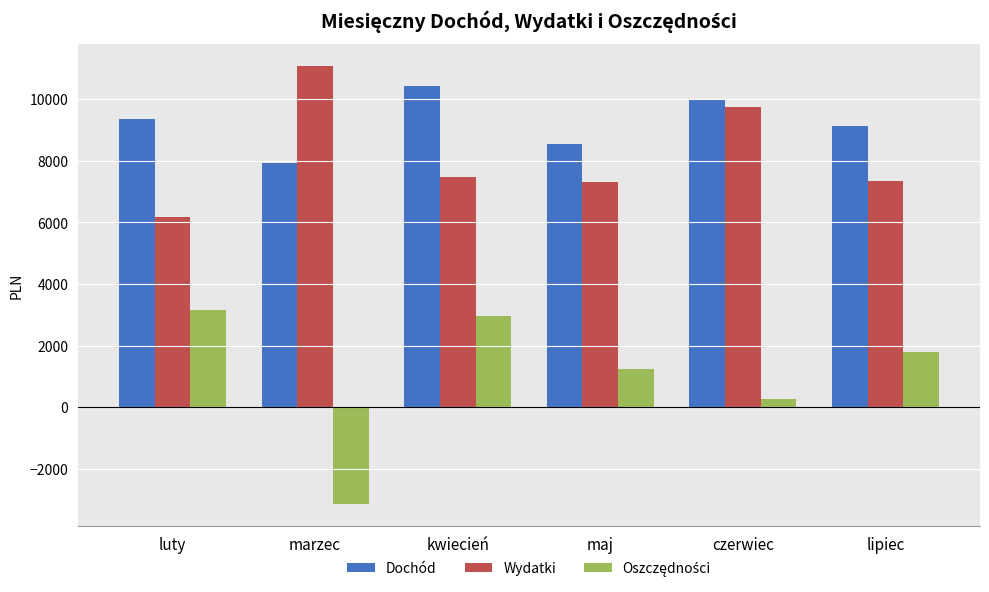

What is the sum of all Dochód values?

55408.6